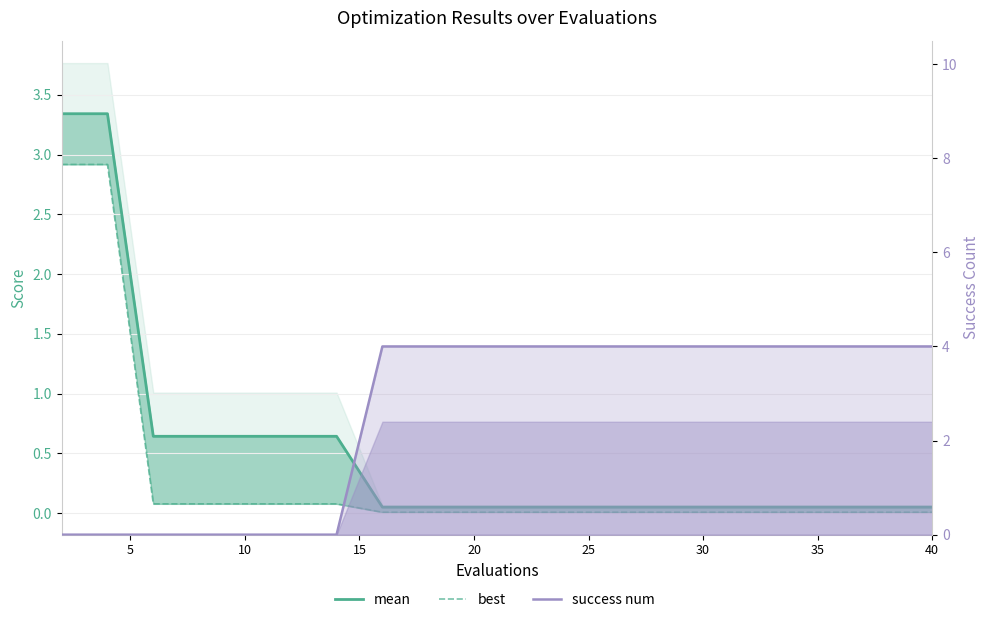

Is the value of mean at 13 greater than the value of best at 25?

No